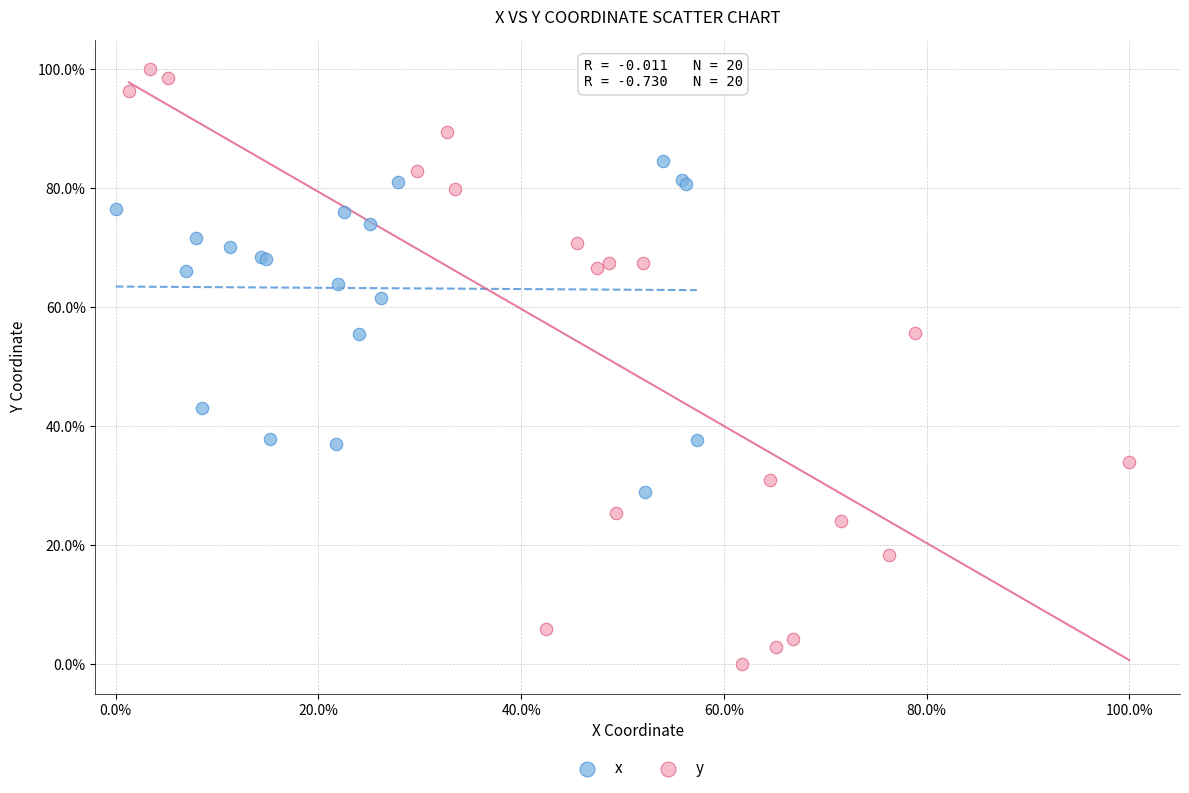

What are all the series names shown in the legend?

x, y